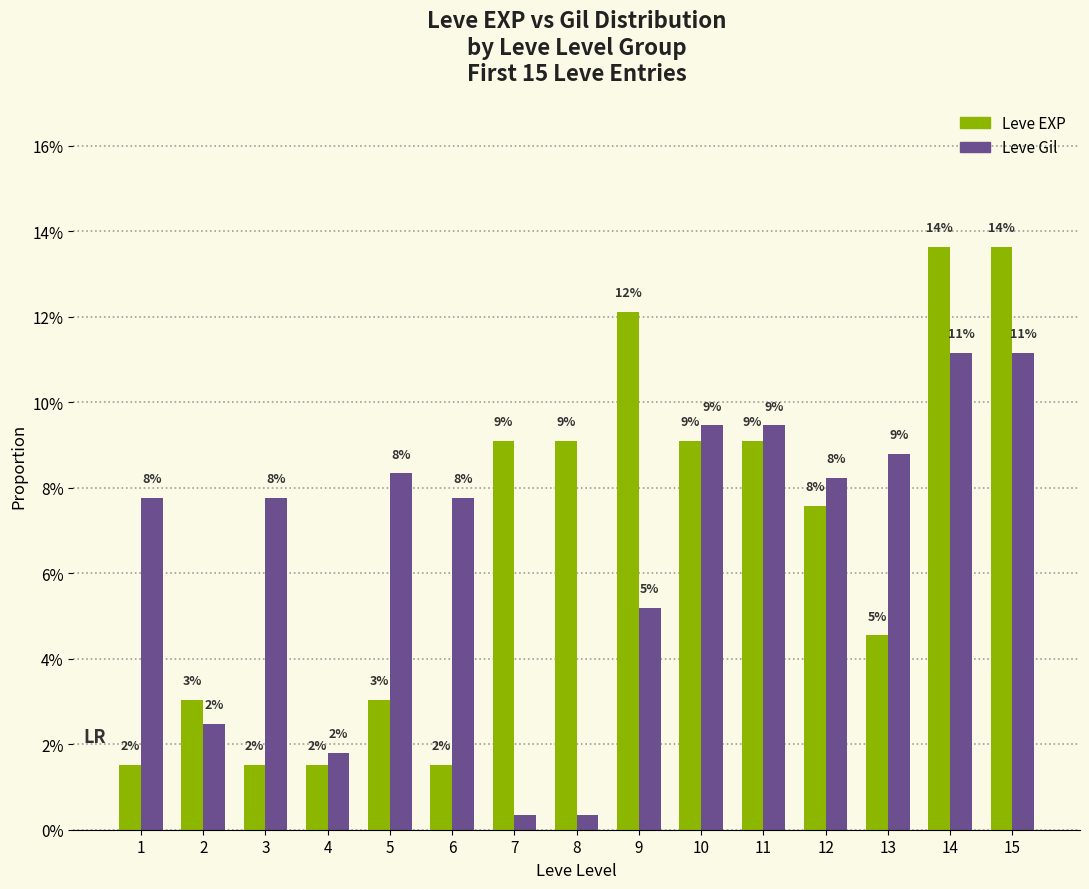

What is the difference between the highest and lowest values at 1?

0.1